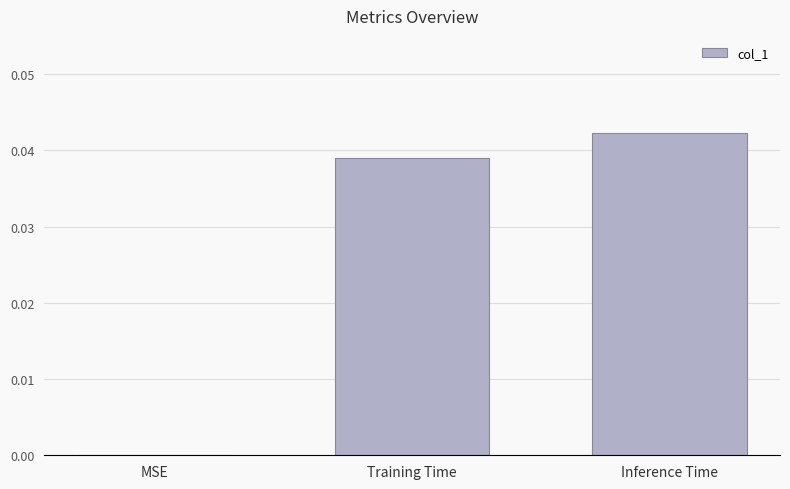

True or false: the data shows 0.0 at MSE.

True